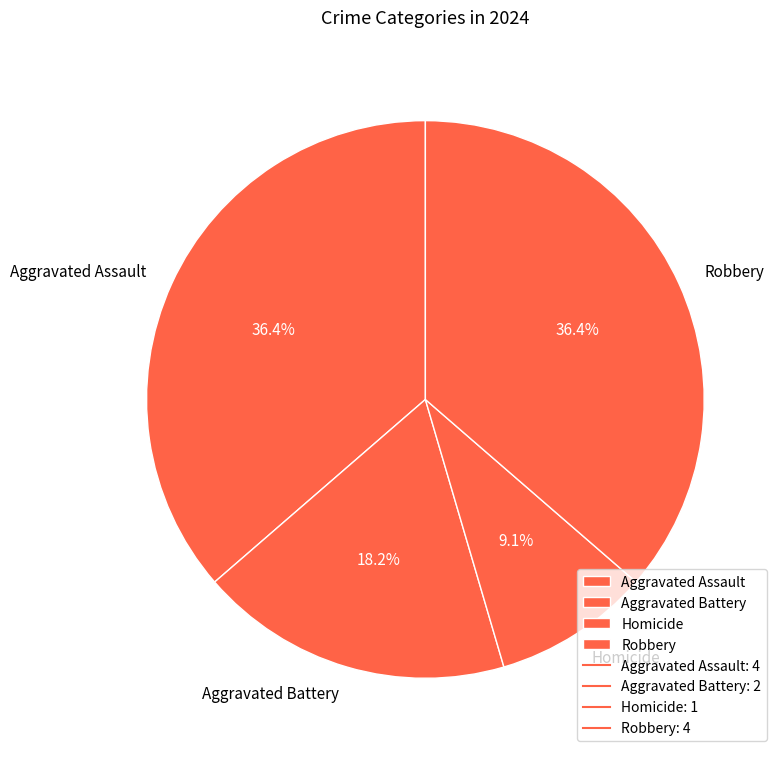

How many segments does this pie chart have?

4